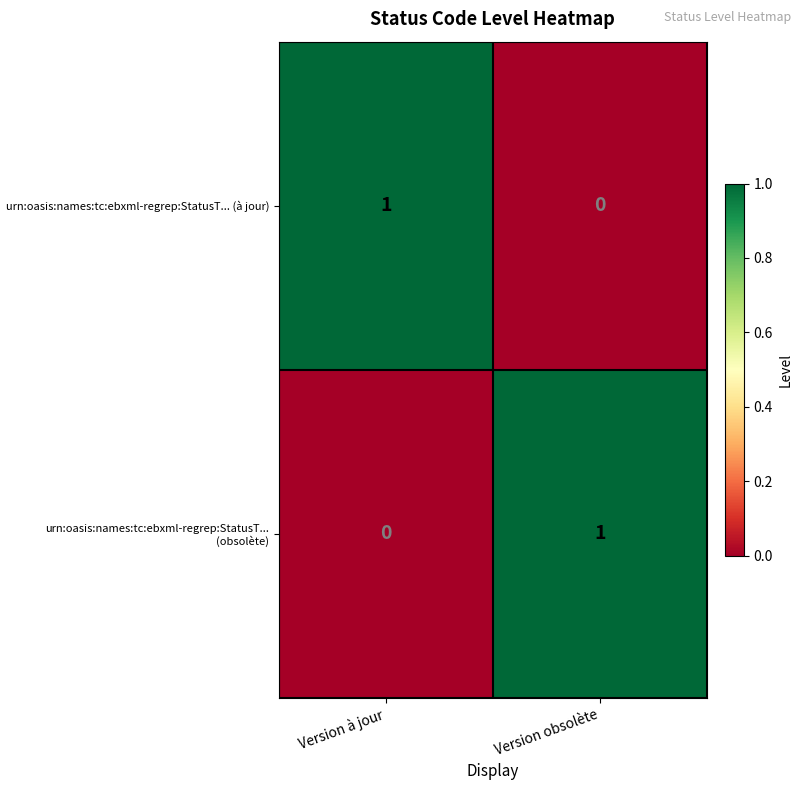

List the labels in order of urn:oasis:names:tc:ebxml-regrep:StatusT... (à jour) value, smallest first.

Version obsolète, Version à jour